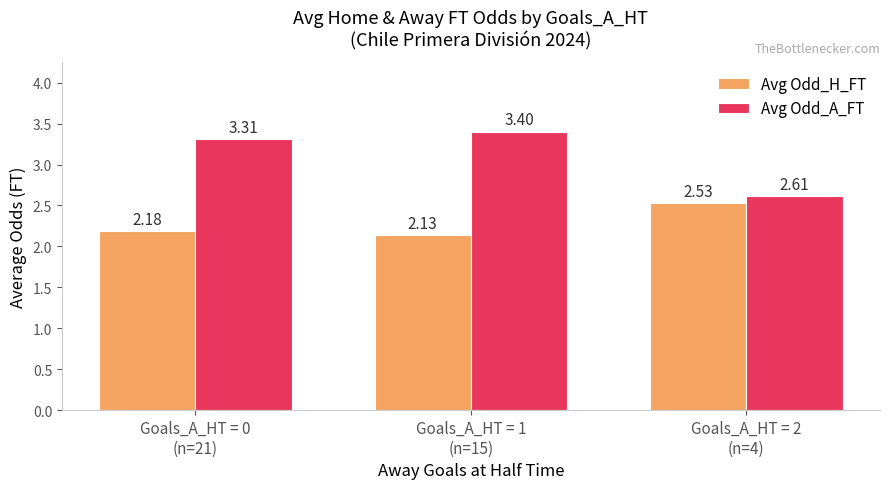

What is the sum of all Avg Odd_H_FT values?

6.8